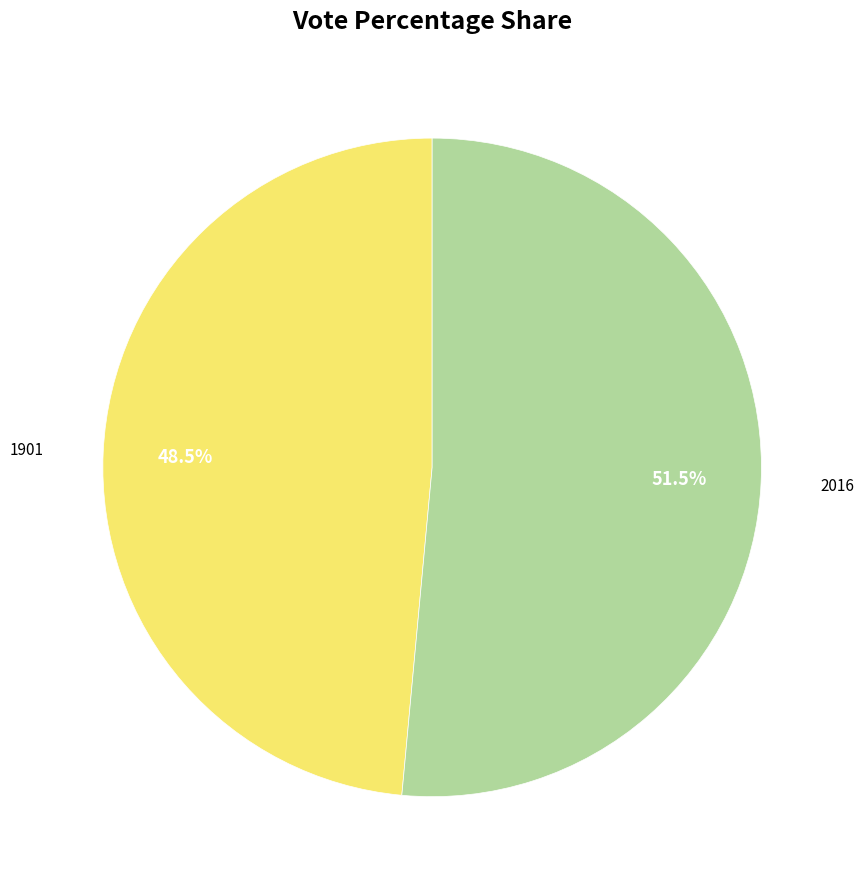

Does any single category account for the majority?

Yes